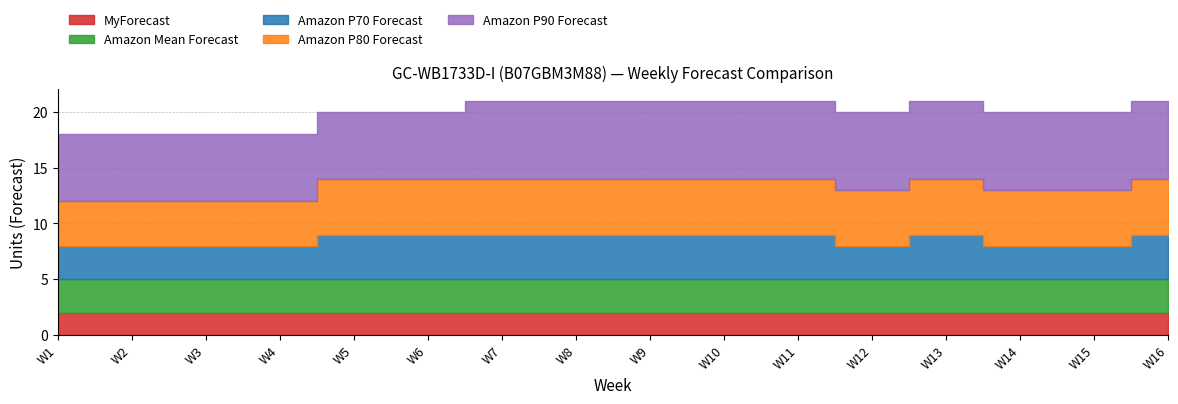

At how many categories does at least one series exceed 3?

16